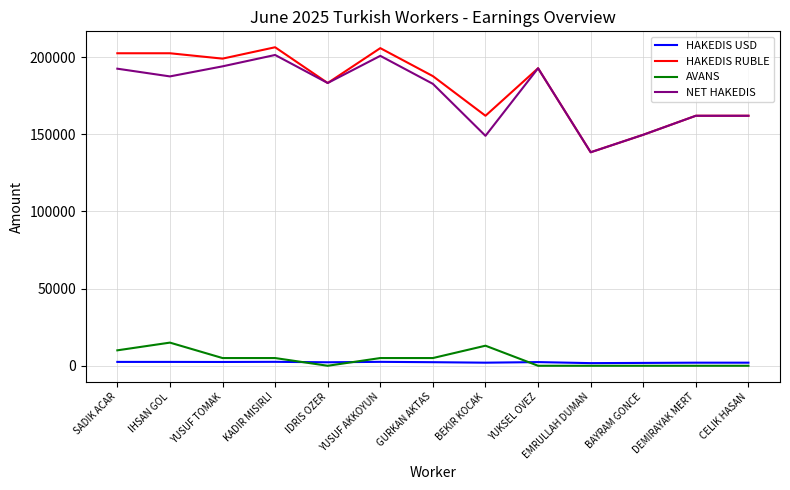

True or false: HAKEDIS USD and HAKEDIS RUBLE cross at least once.

False